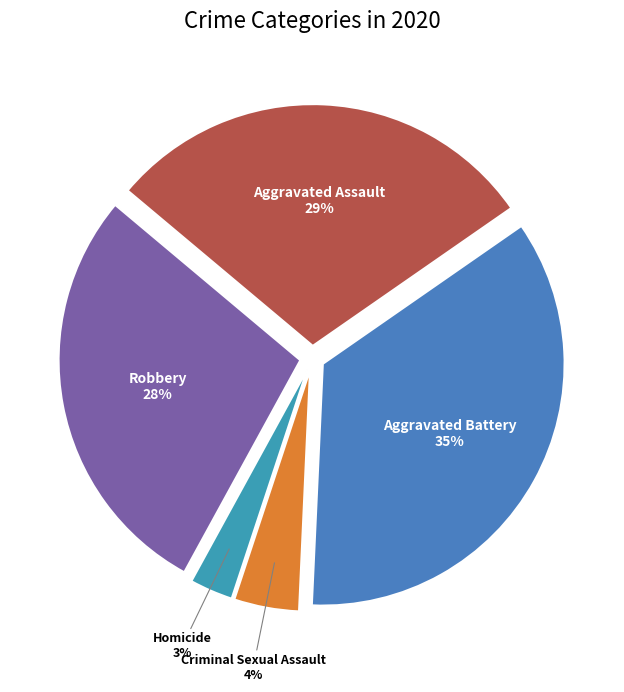

Between Aggravated Assault and Criminal Sexual Assault, which is larger?

Aggravated Assault